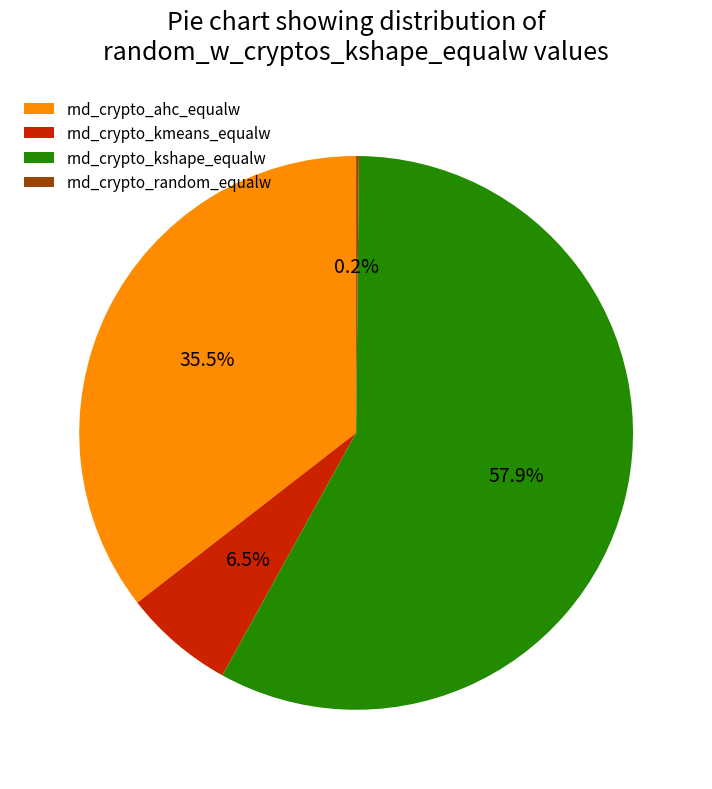

To the nearest percent, what is the average slice percentage?

25%